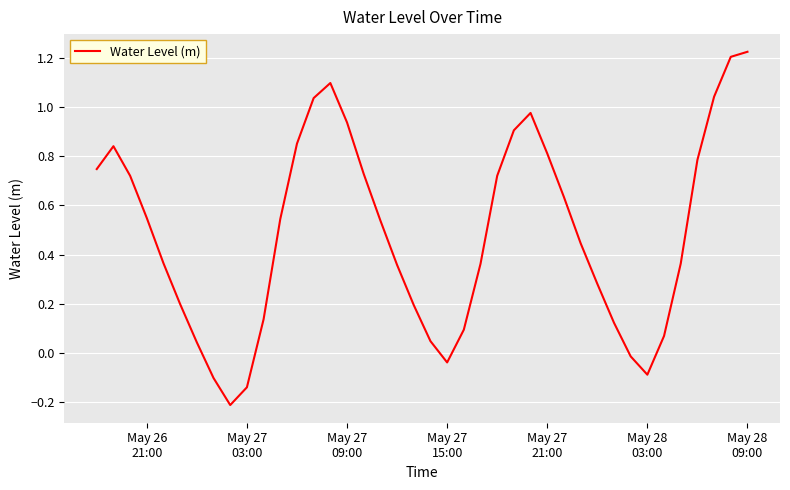

What is the difference between the maximum and minimum values?

1.4